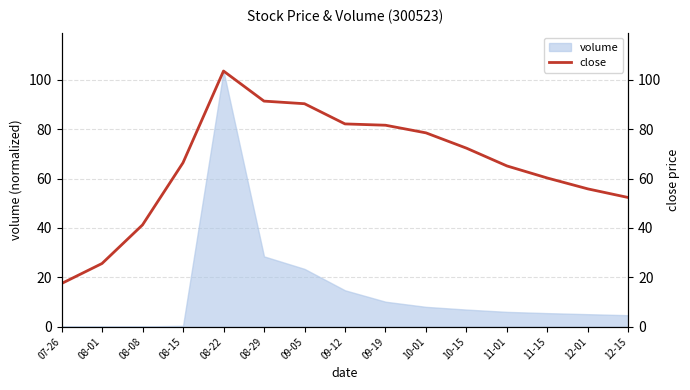

Which has a higher value, 09-12 or 12-01?

09-12